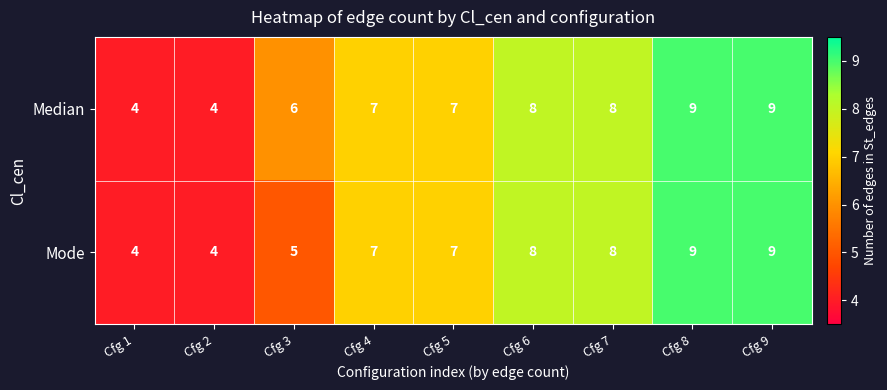

Count the Median values in the range 6 to 8.

5